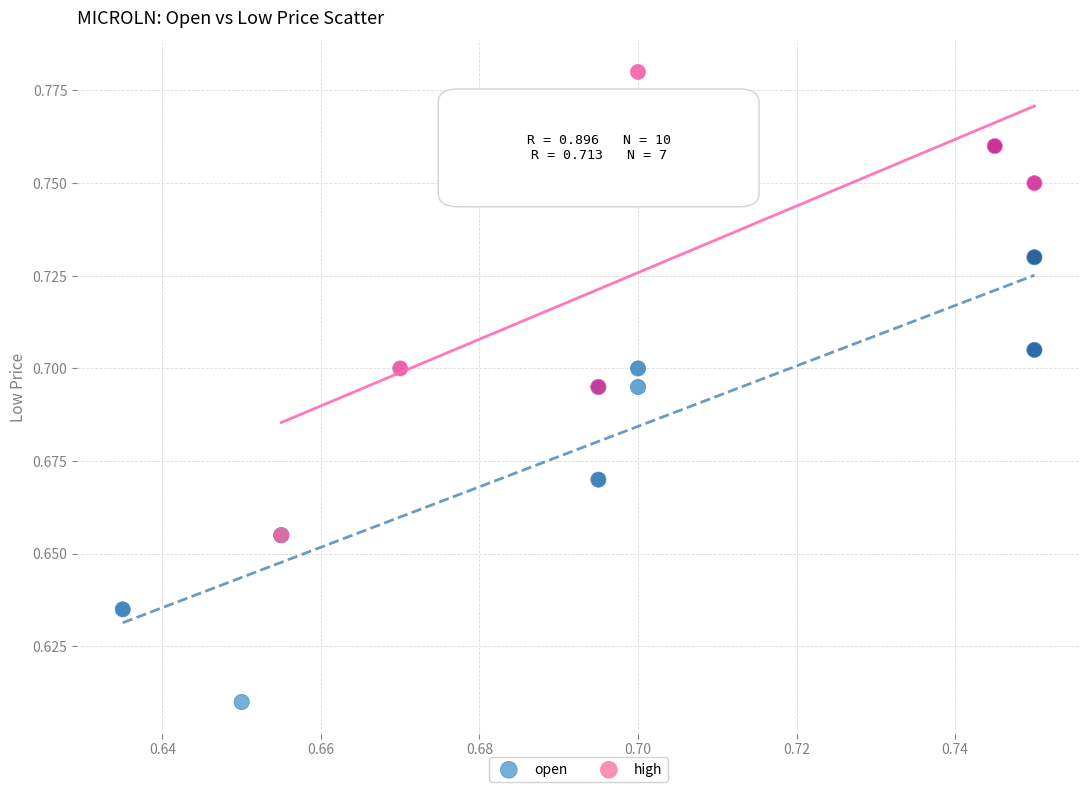

Which series contains the lowest Y value?

open